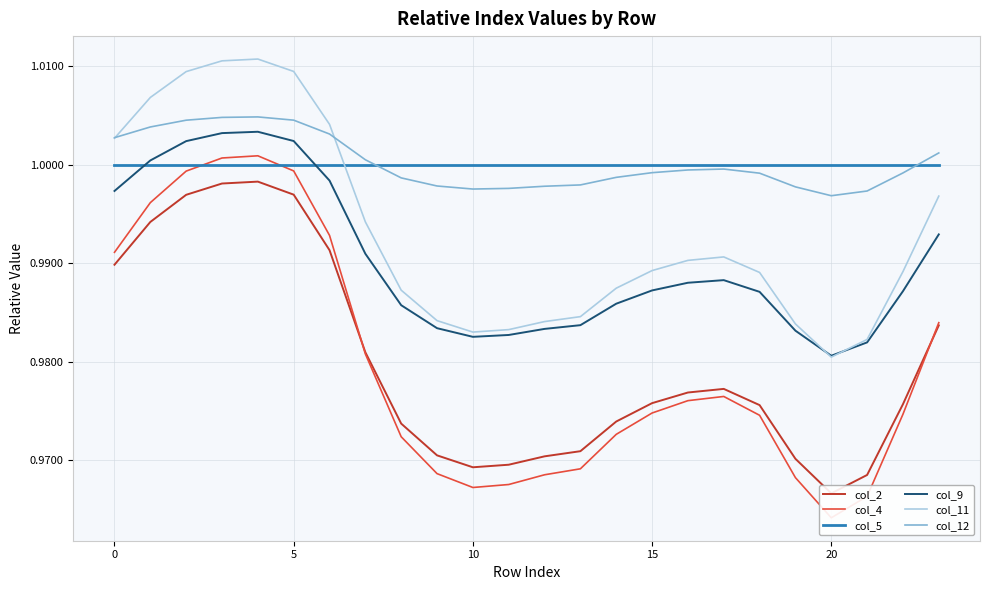

At which label is col_11 closest to 0?

20